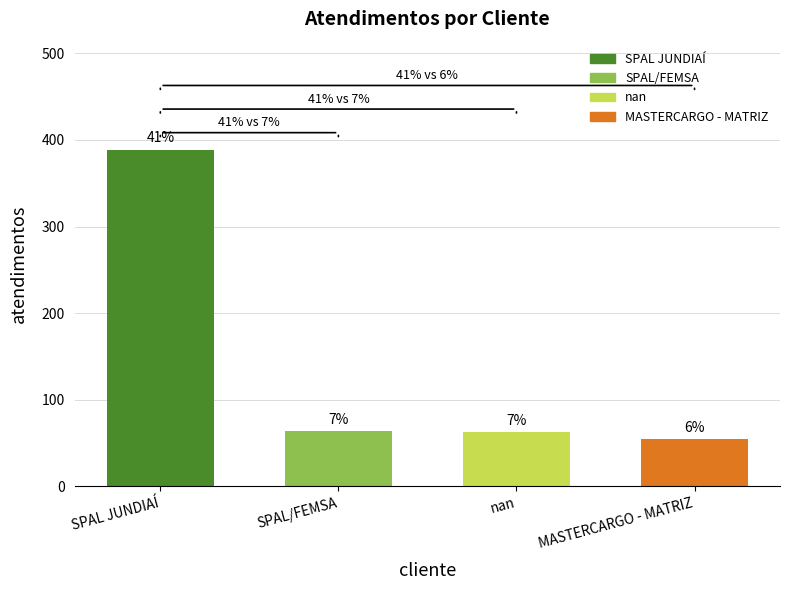

What is the value of the 4th bar from the left?

55